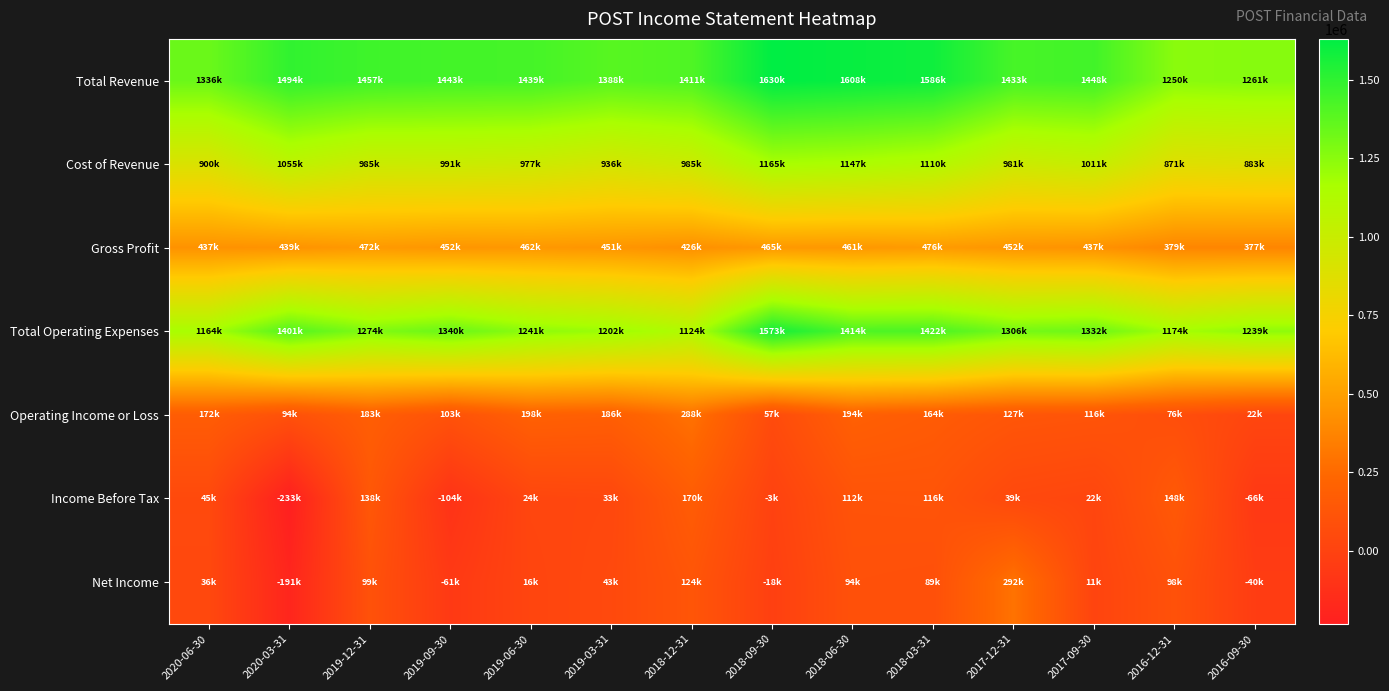

Which has a higher value, 2020-06-30 or 2016-09-30?

2020-06-30